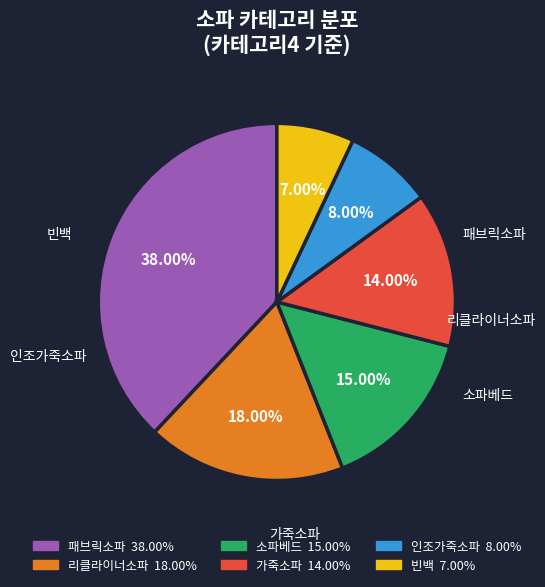

Which has a higher value, 가죽소파 or 패브릭소파?

패브릭소파